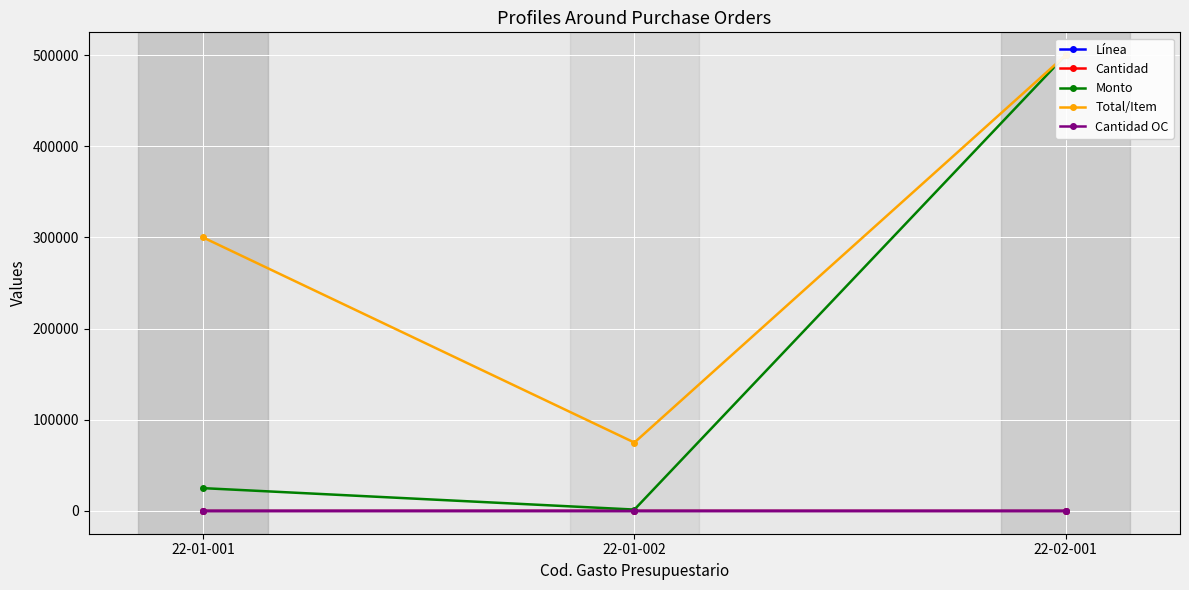

True or false: Total/Item has a value of 150367 at 22-01-001.

False